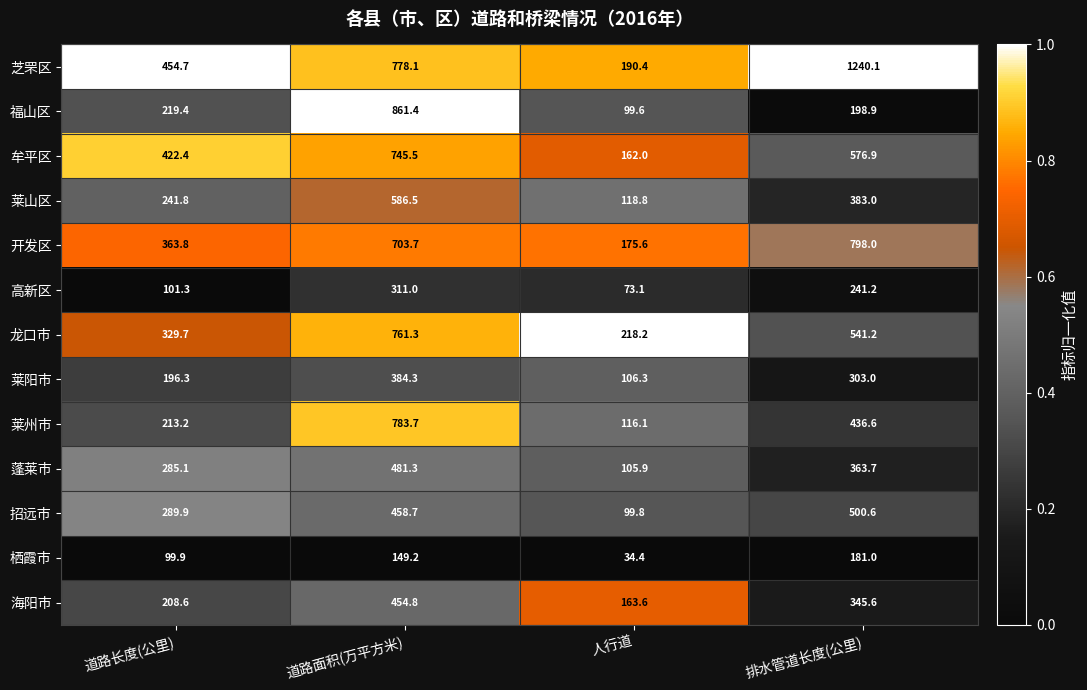

What is the total value across all series at 道路长度(公里)?

3426.1